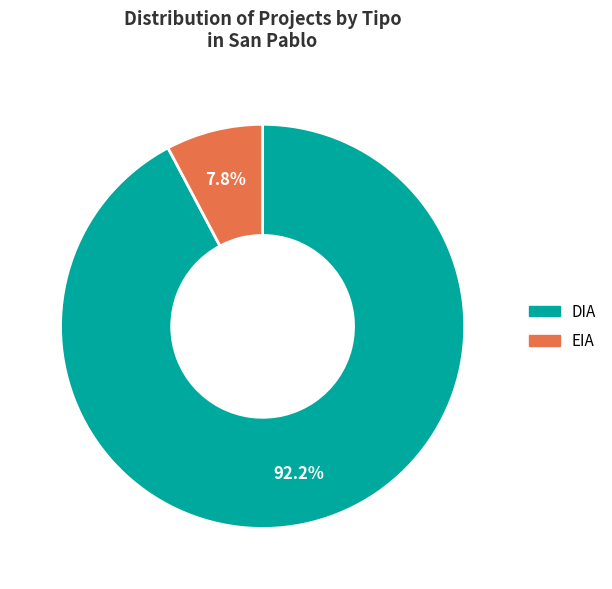

True or false: DIA accounts for 92% of the total.

True